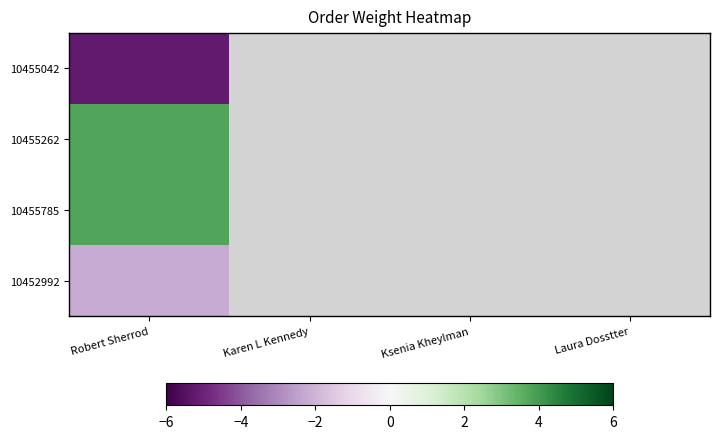

Rank the series by their average value, from highest to lowest.

10455042, 10455262, 10455785, 10452992